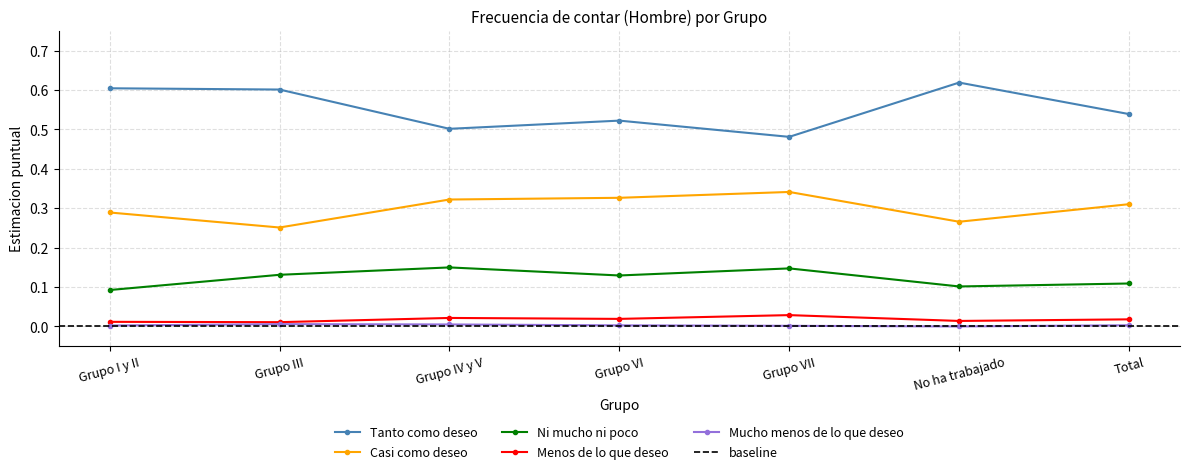

True or false: Ni mucho ni poco and Tanto como deseo intersect in this chart.

False